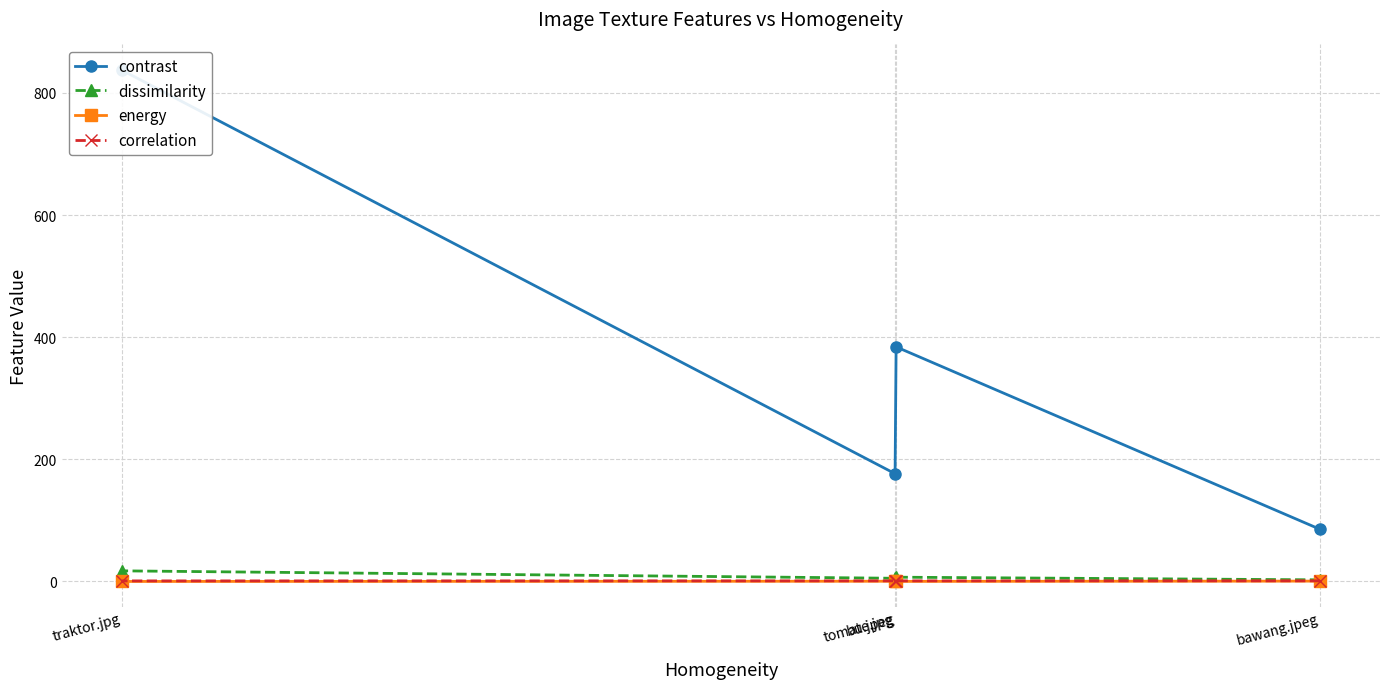

The correlation series shows 0.4 at bawang.jpeg. True or false?

False